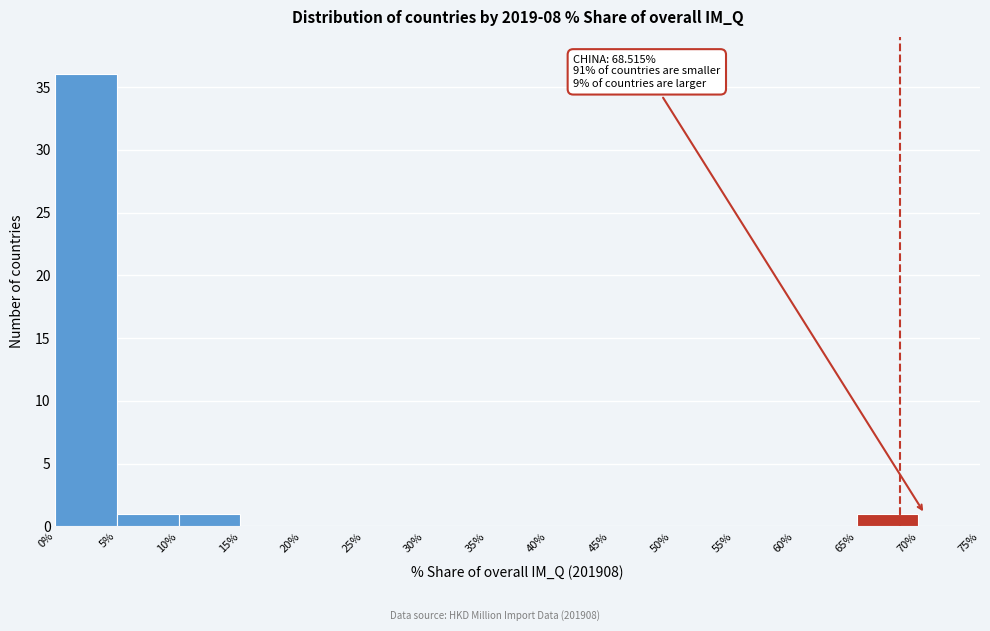

Over which range of the x-axis is the bar tallest?

0% to 5%